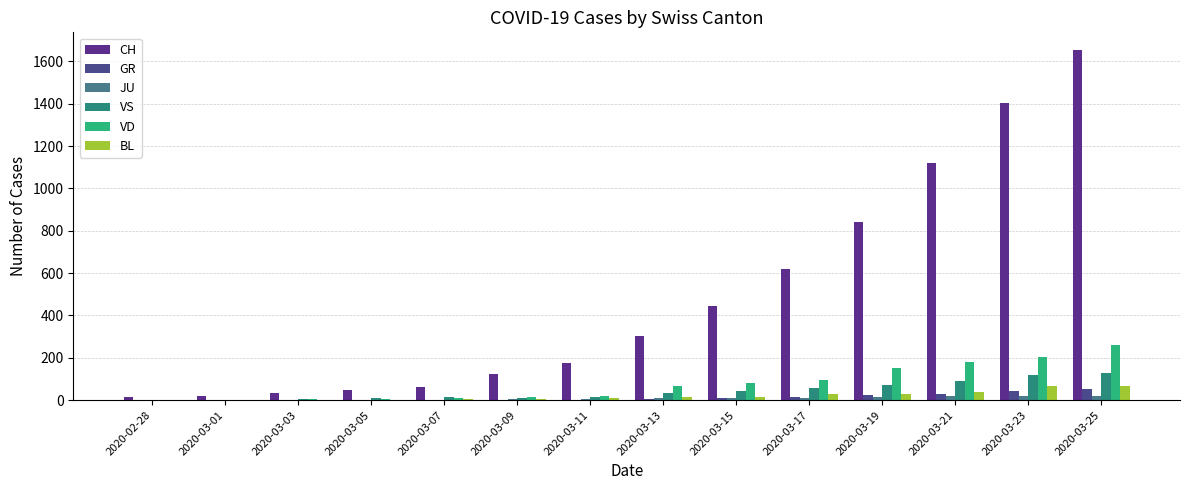

What is the greatest value displayed?

1654